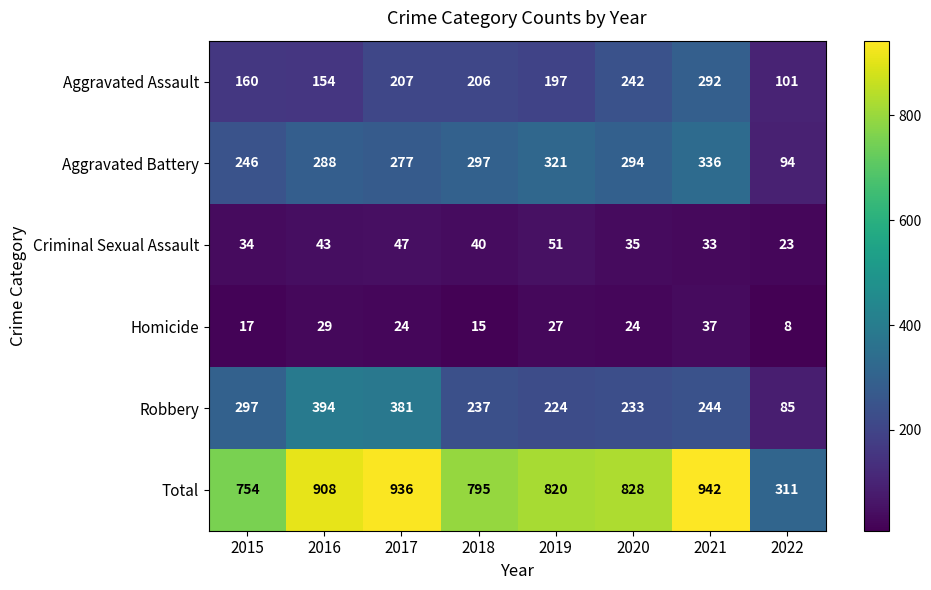

The Homicide series shows 10 at 2020. True or false?

False